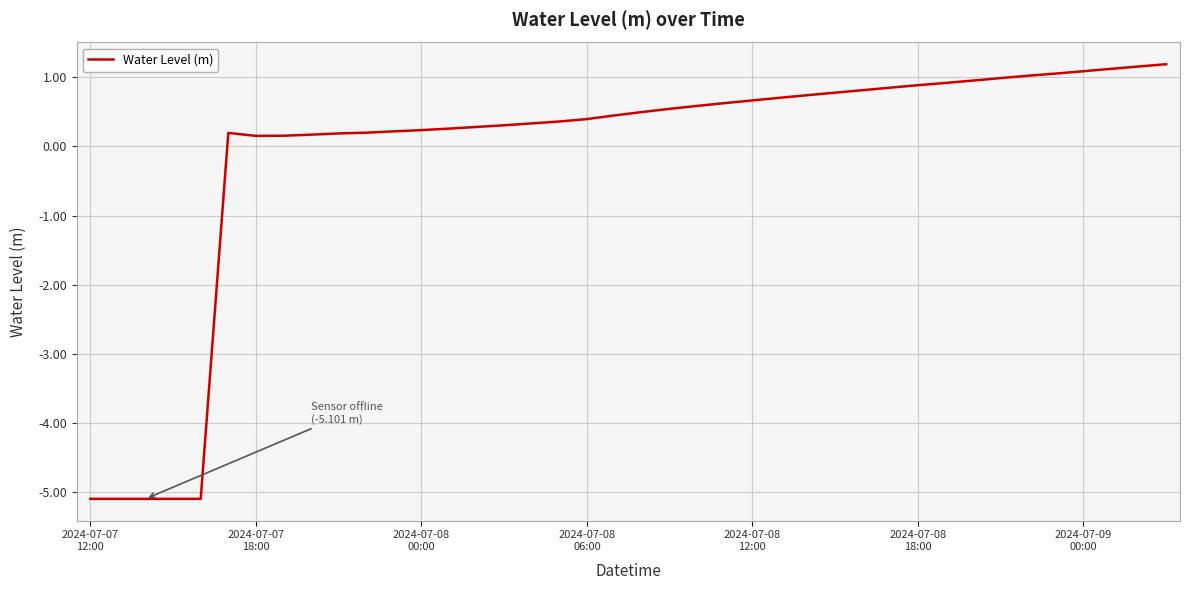

What is the difference between the maximum and minimum values?

6.3